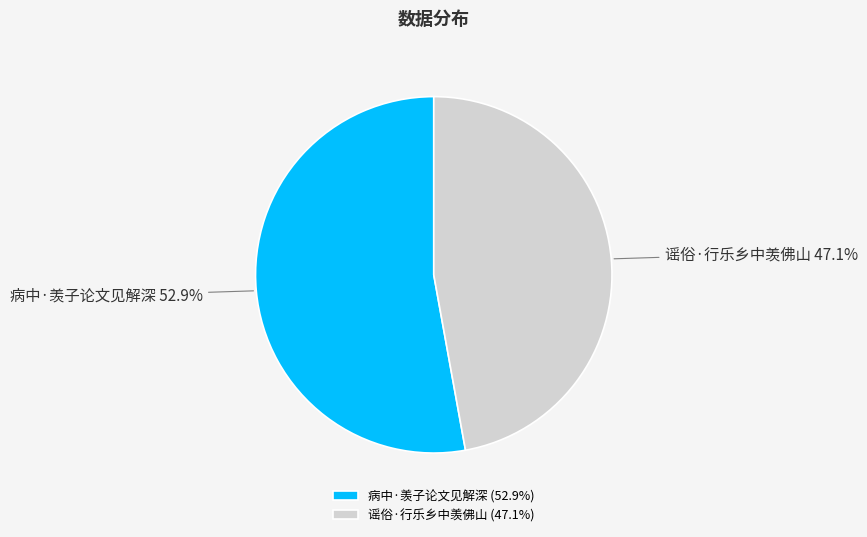

Which slice is the smallest?

谣俗·行乐乡中羡佛山